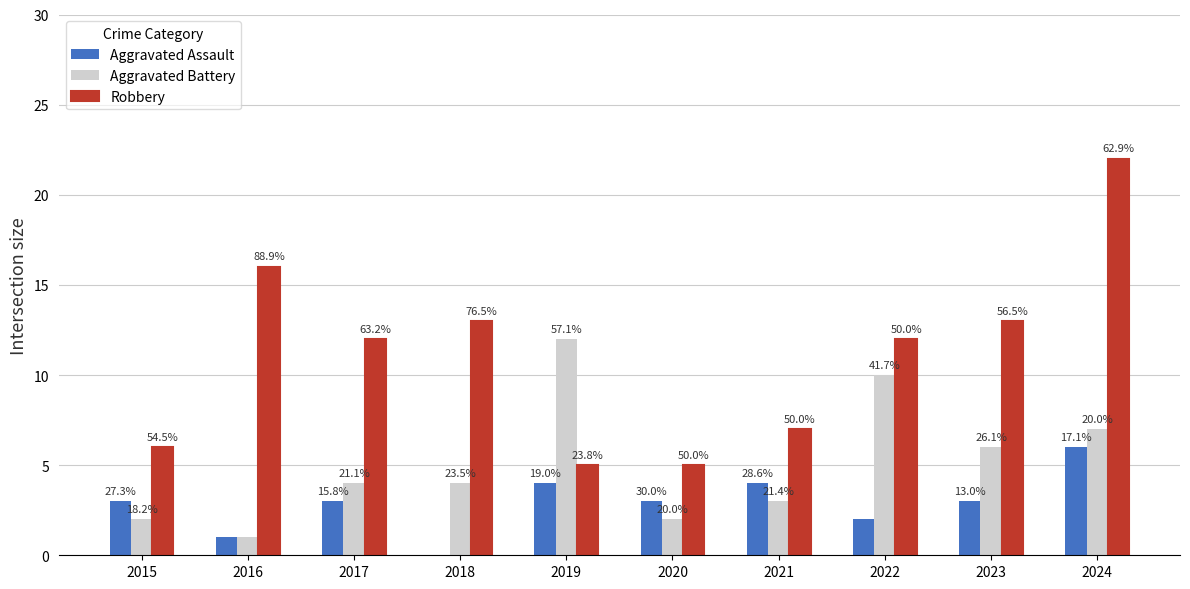

At which category is the sum across all series the highest?

2024